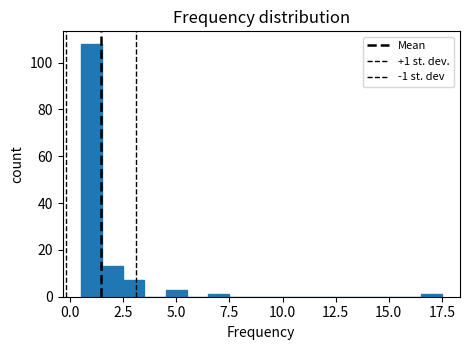

Around what value on the x-axis is the tallest bar? Give the approximate position of its centre, as read against the axis.

1.0